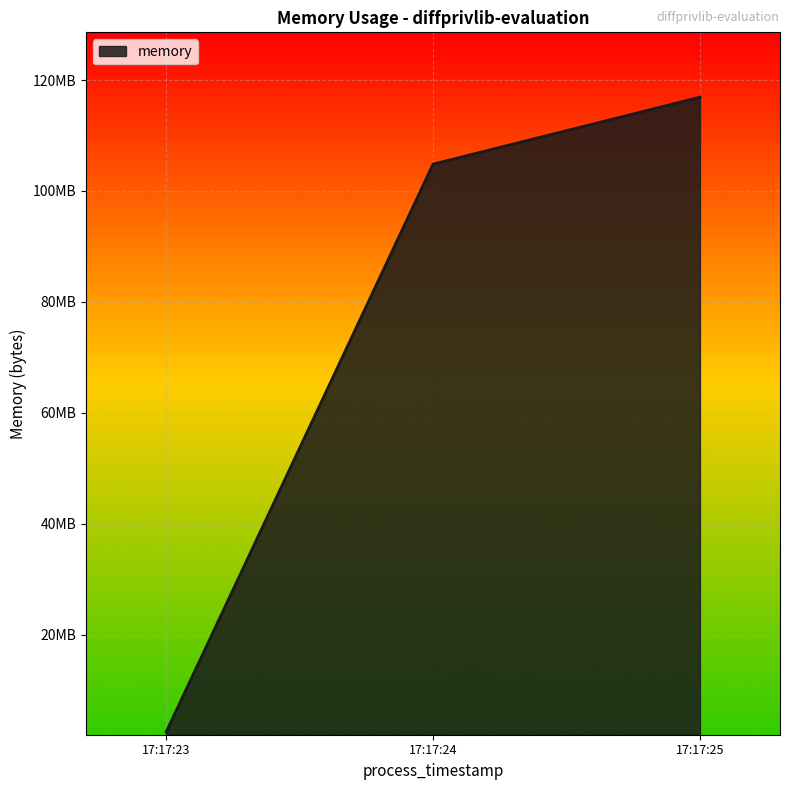

List the labels in order of value, largest first.

17:17:25, 17:17:24, 17:17:23